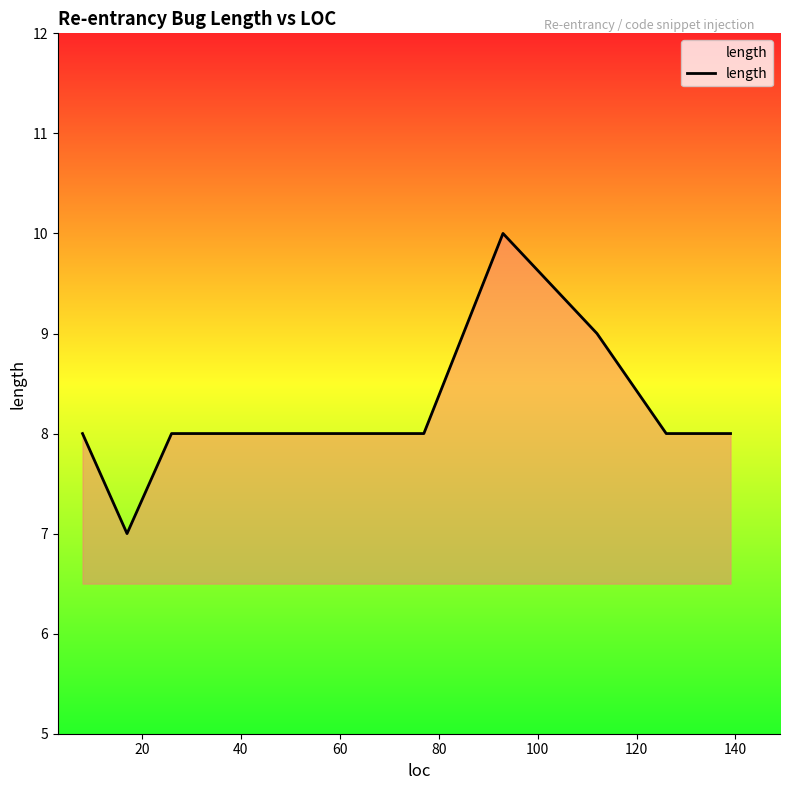

What is the greatest value displayed?

10